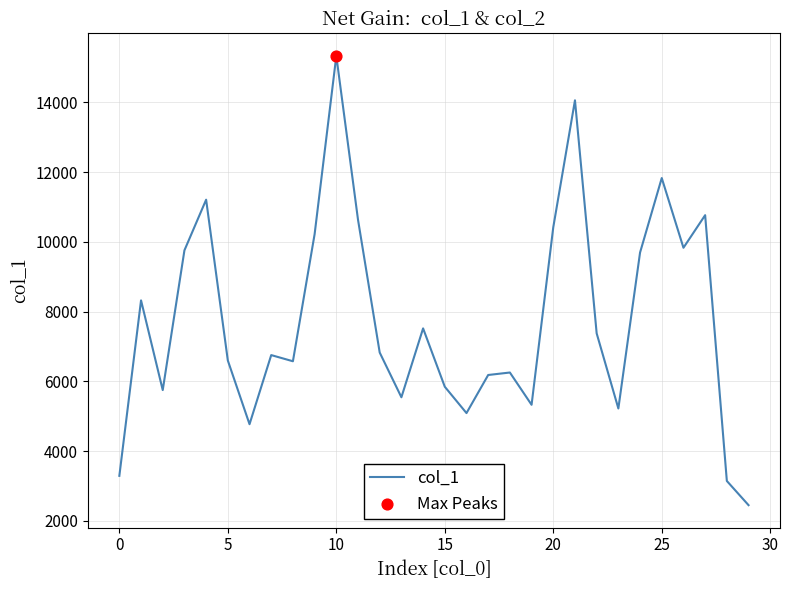

What is the greatest value displayed?

15336